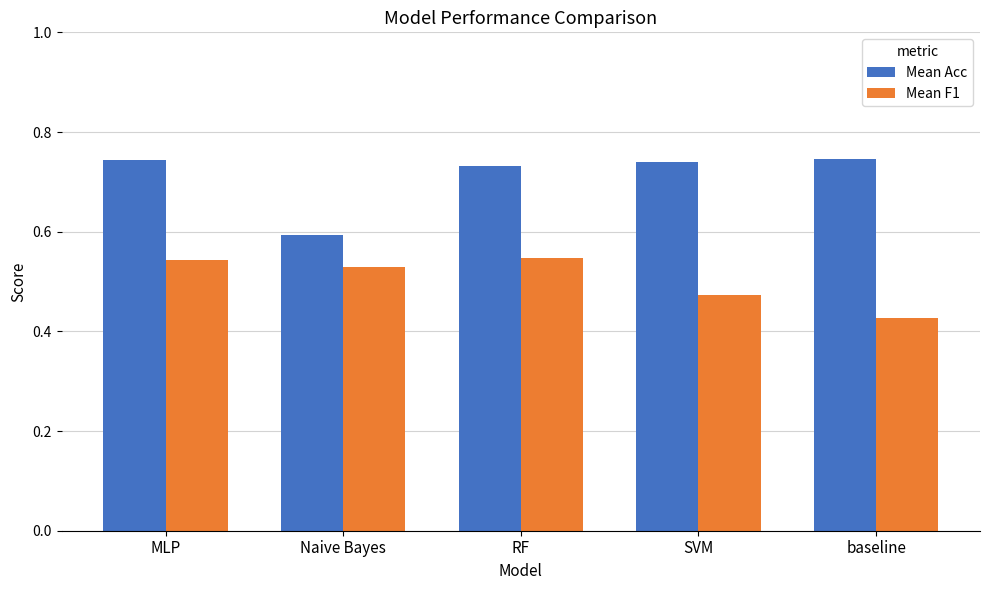

Which series has the largest range (max minus min)?

Mean Acc